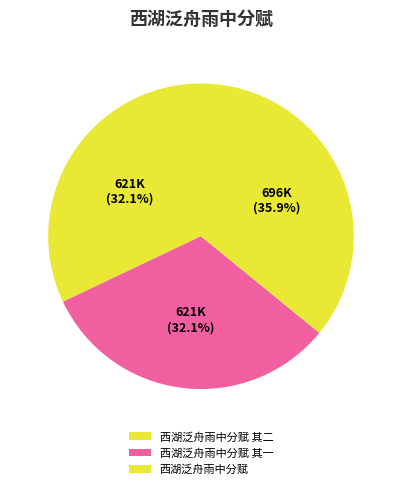

How many segments does this pie chart have?

3